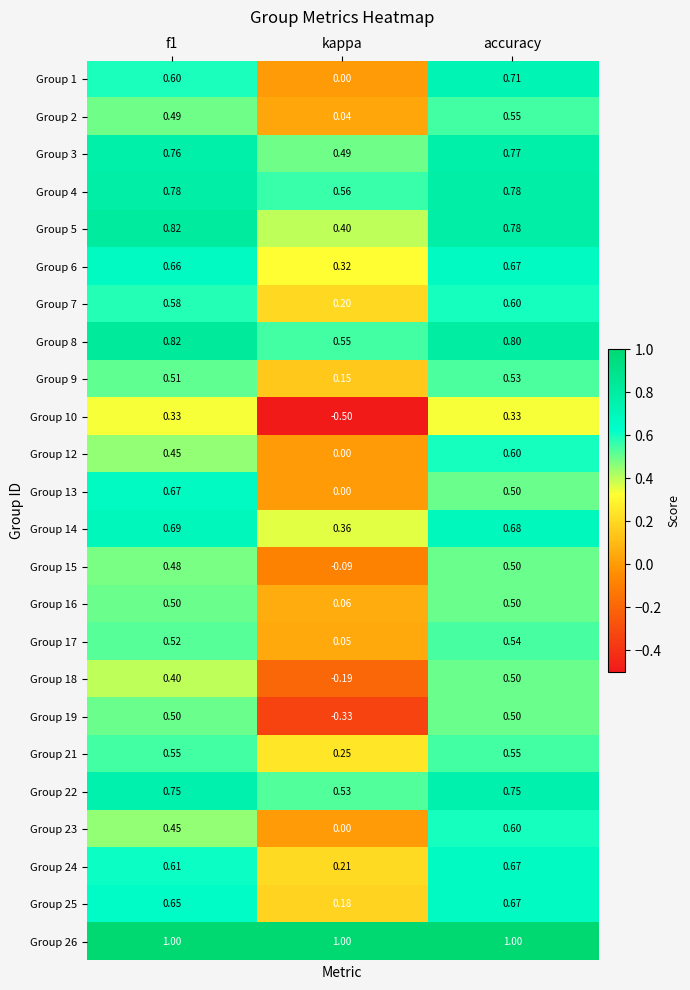

At which label is Group 14 closest to 0?

kappa